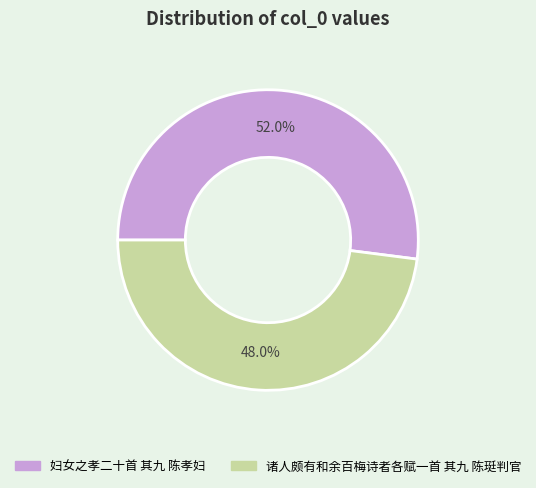

To the nearest percent, what is the combined percentage of 诸人颇有和余百梅诗者各赋一首 其九 陈珽判官 and 妇女之孝二十首 其九 陈孝妇?

100%